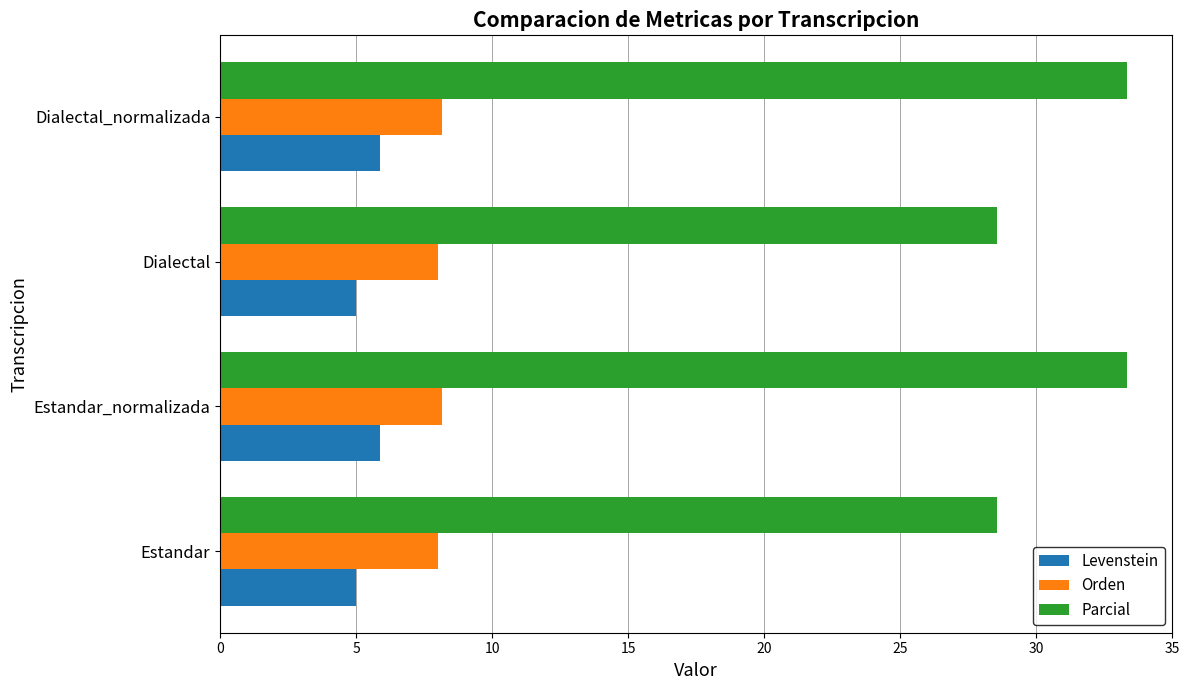

Which series changed the most between Dialectal and Dialectal_normalizada?

Parcial